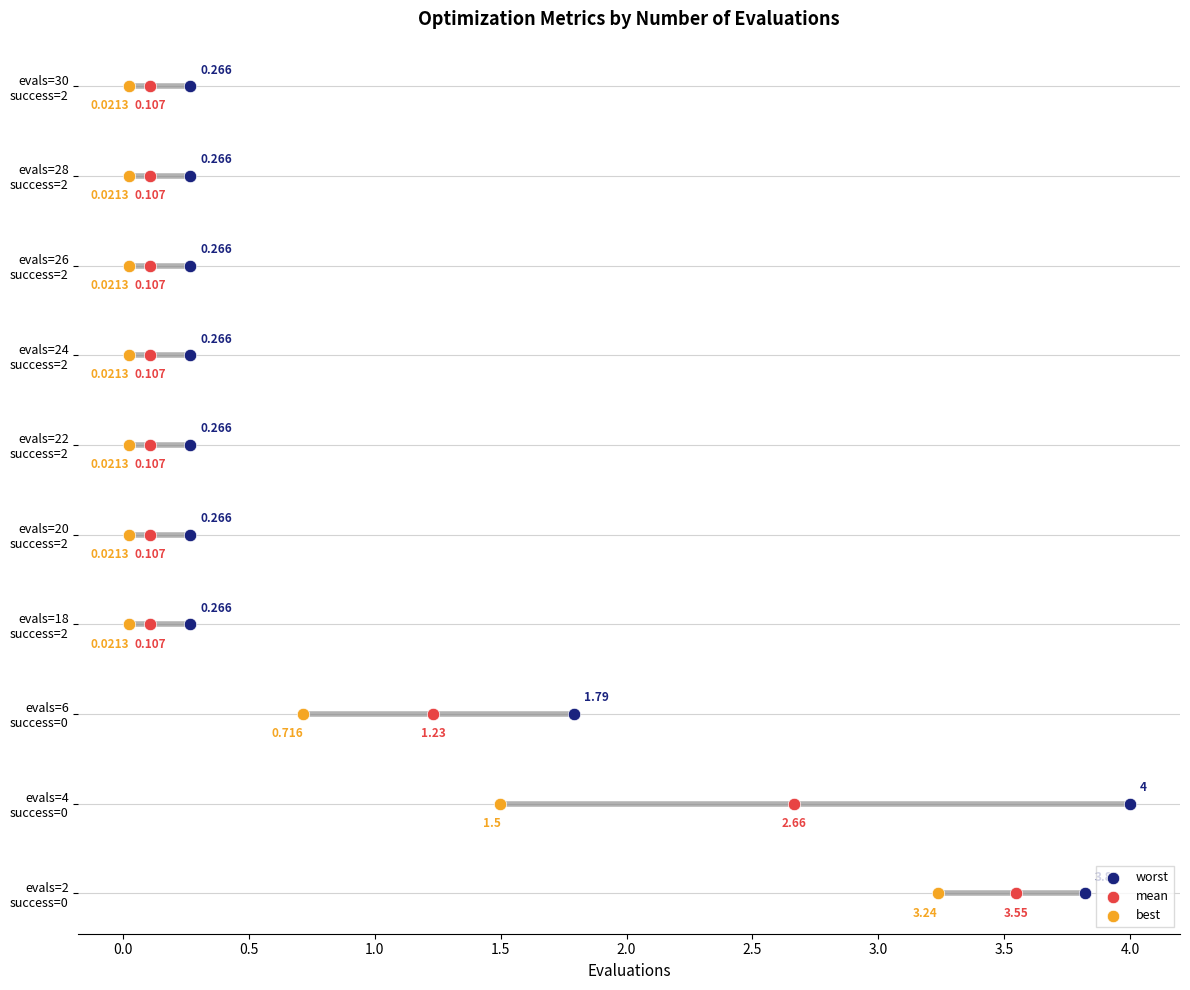

Which series contains the highest Y value?

worst